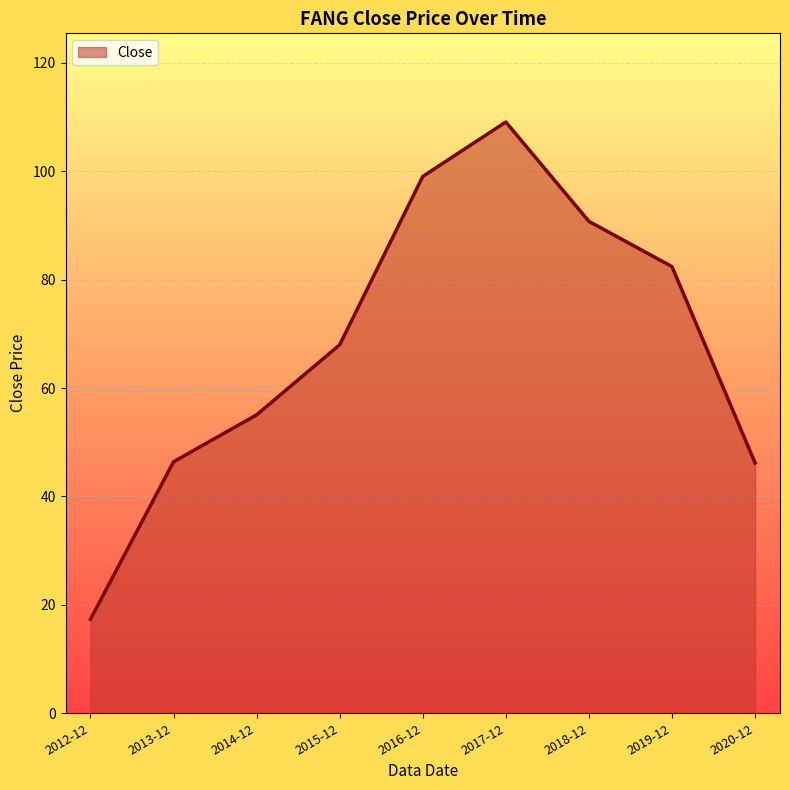

What is the ratio of the value at 2014-12 to the value at 2020-12?

1.2